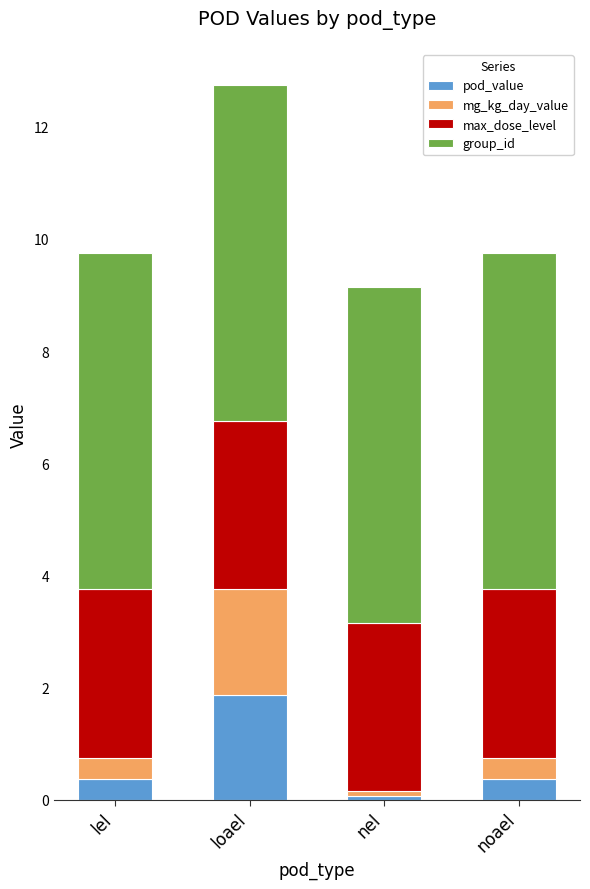

What is the average value of the pod_value series?

0.7